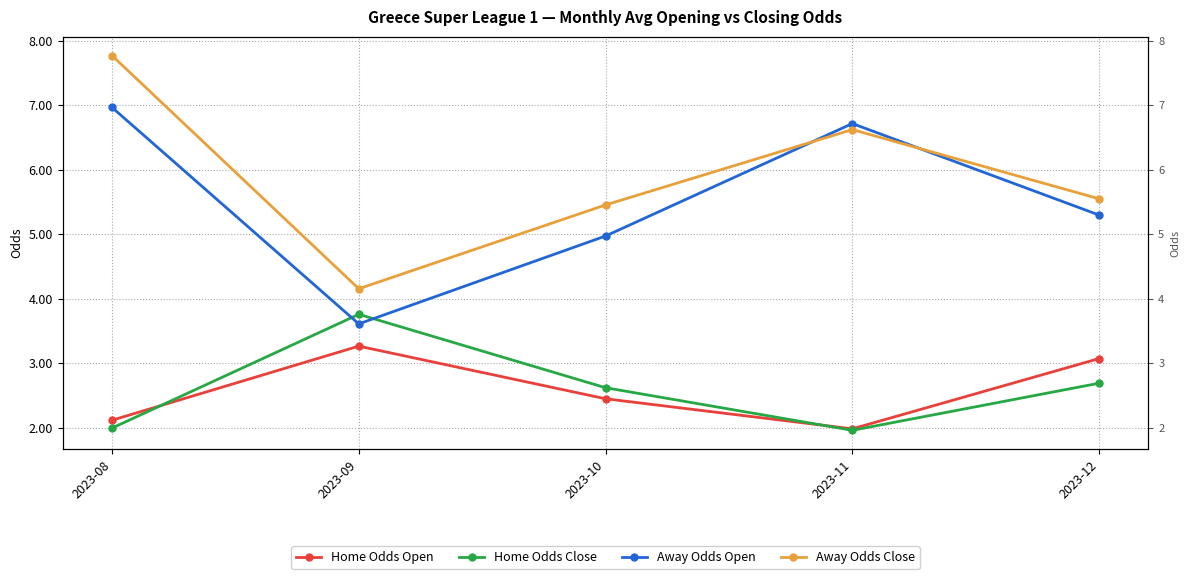

Which series has the largest total across all categories?

Away Odds Close